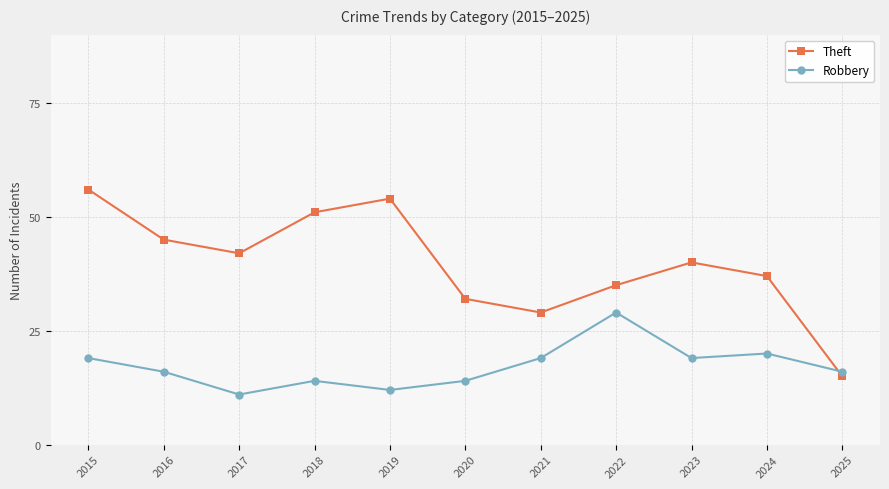

In Robbery, how many points are higher than both neighbors (excluding endpoints)?

3